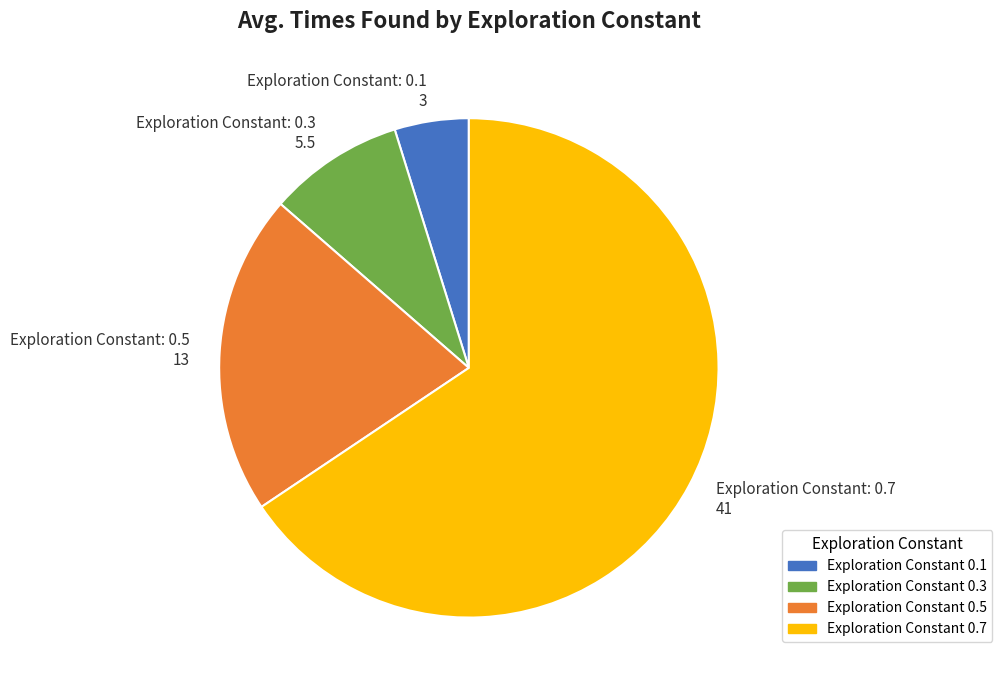

Which slice is the largest?

Exploration Constant 0.7